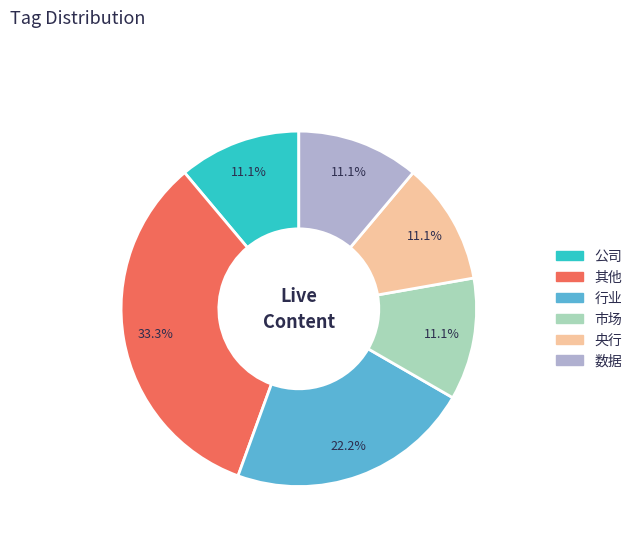

True or false: 行业 accounts for 22% of the total.

True